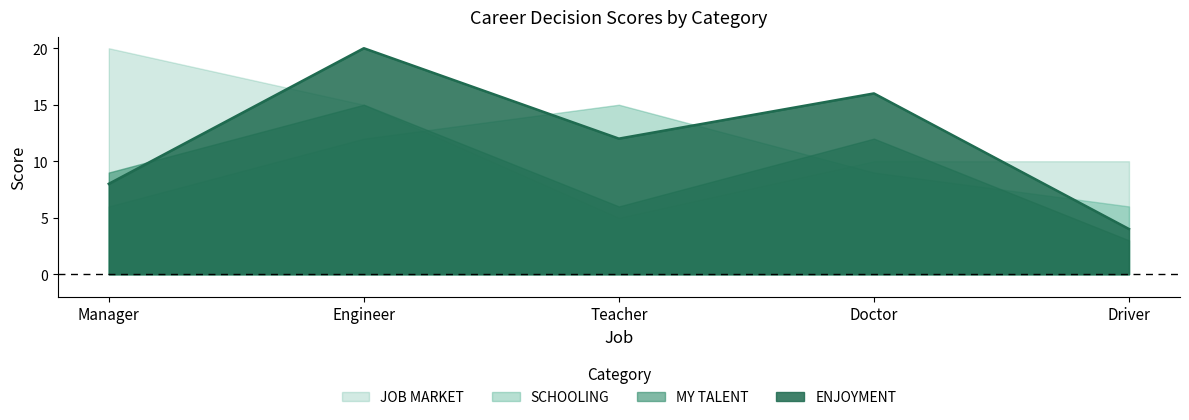

Which series has the largest total across all categories?

ENJOYMENT